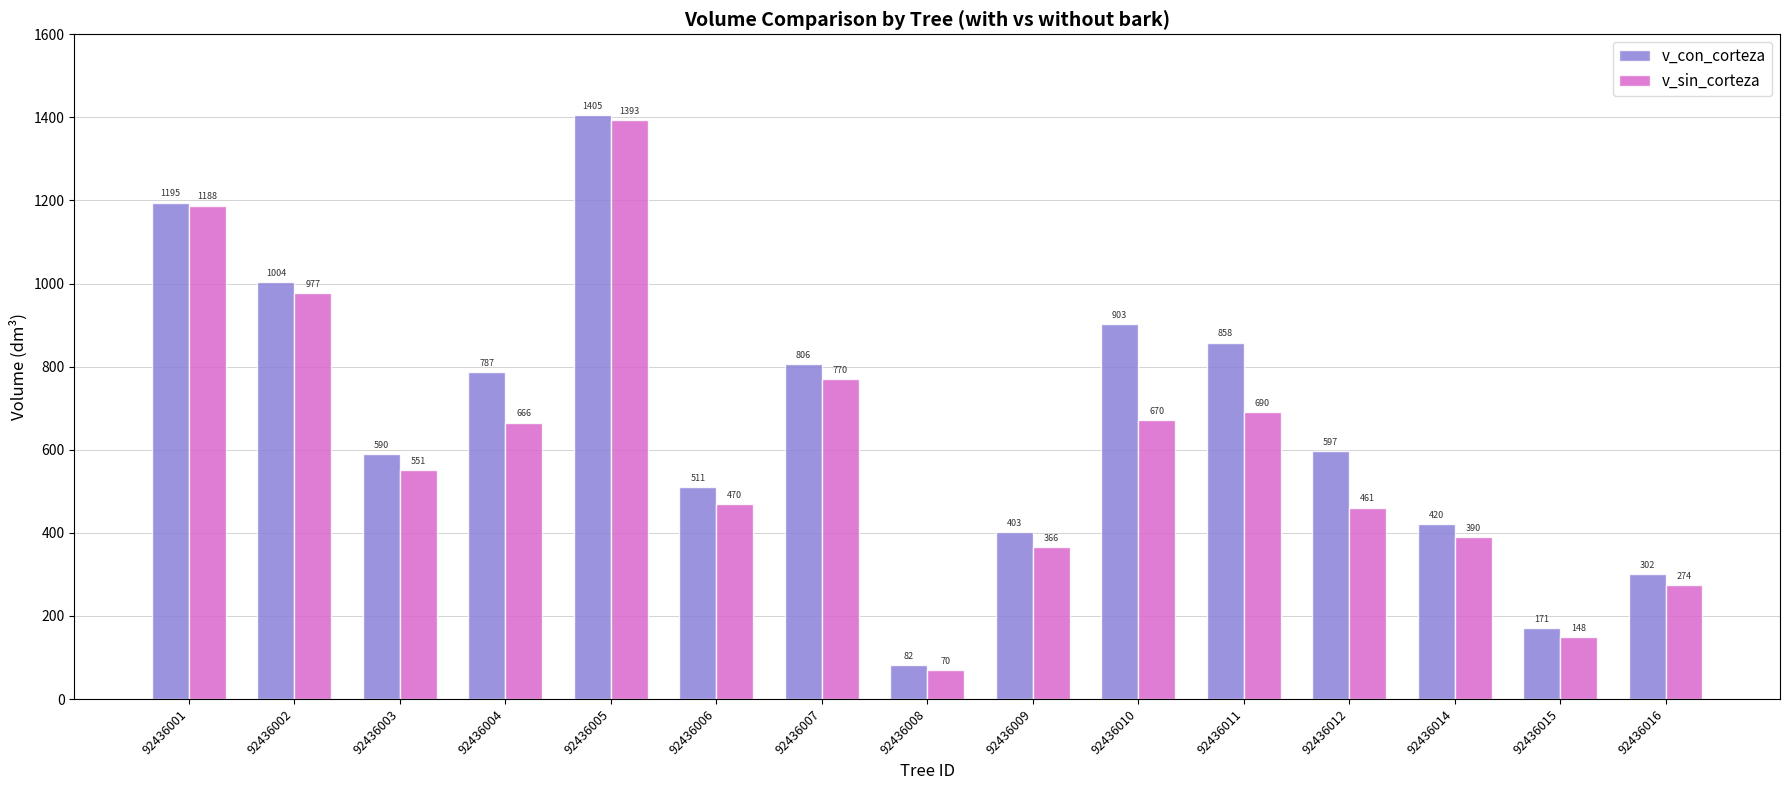

How many series are shown in this chart?

2